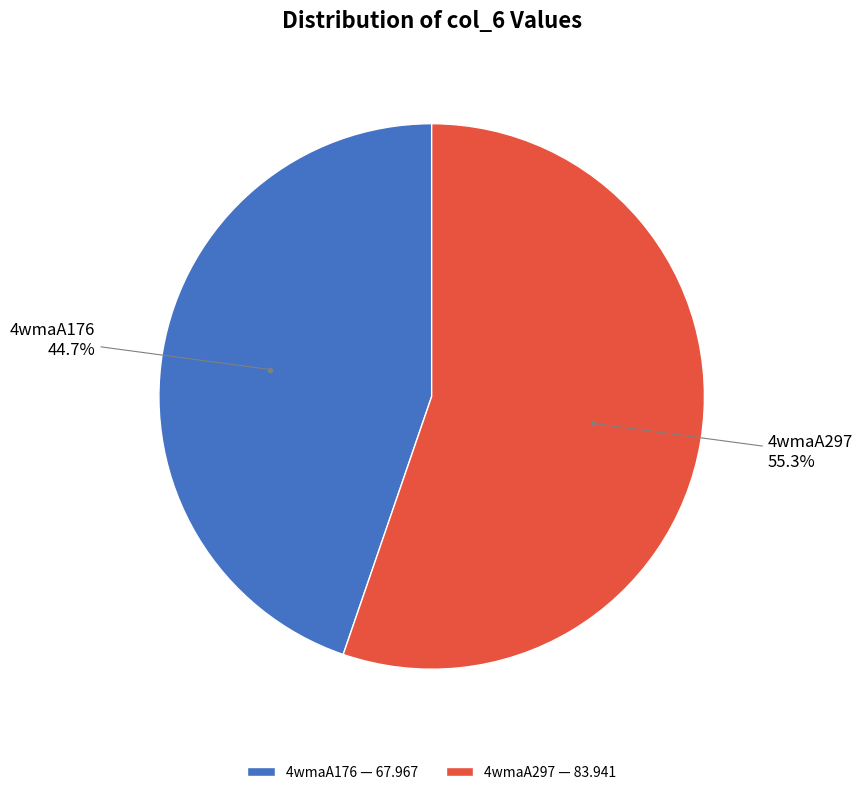

Is there a majority slice in this chart?

Yes